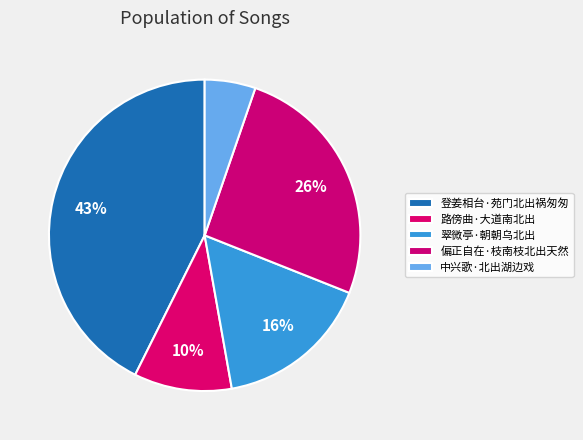

Rank the categories by value from lowest to highest.

中兴歌·北出湖边戏, 路傍曲·大道南北出, 翠微亭·朝朝乌北出, 偏正自在·枝南枝北出天然, 登姜相台·苑门北出祸匆匆